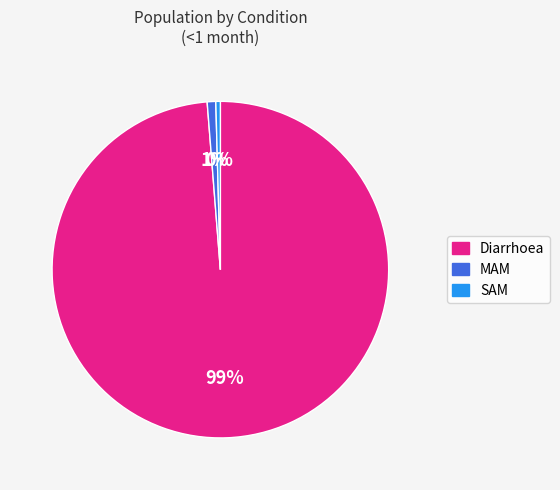

Is it true that MAM is 11% of the pie?

False